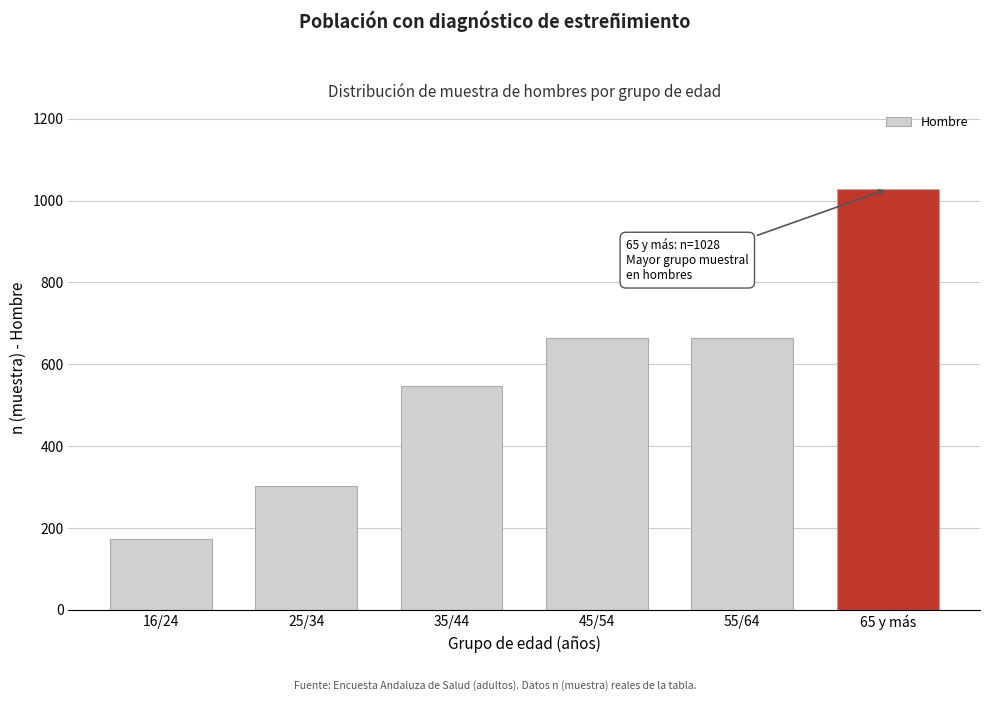

Which category has the highest value across all series?

65 y más